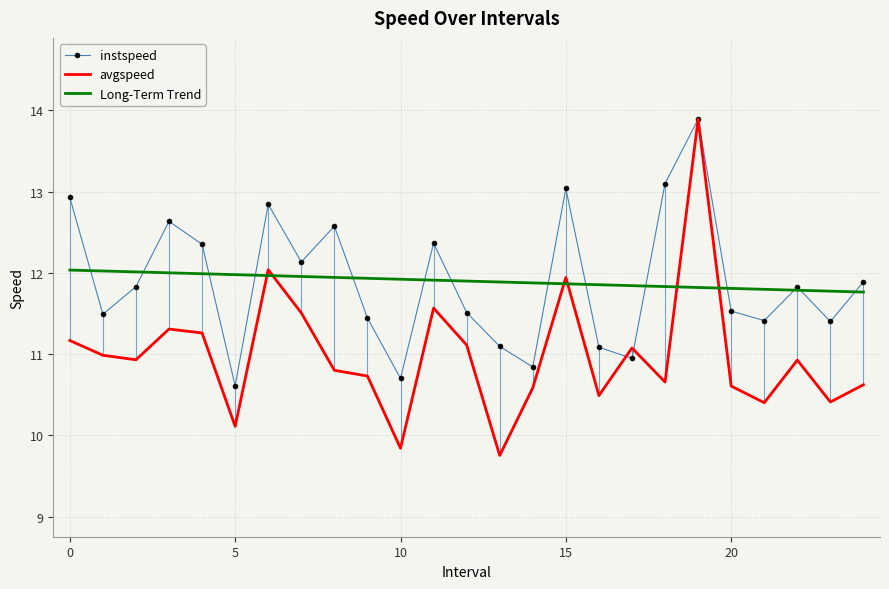

True or false: avgspeed and Long-Term Trend cross at least once.

True